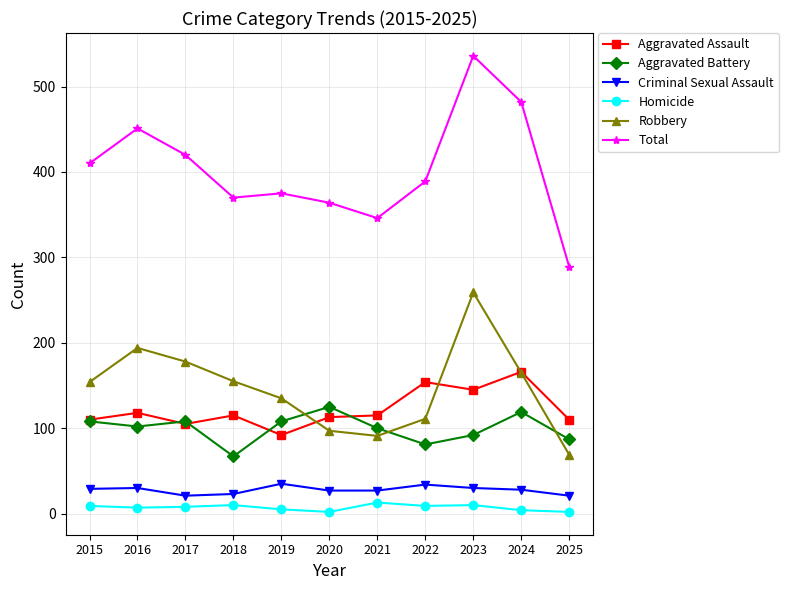

True or false: Homicide and Aggravated Battery intersect in this chart.

False